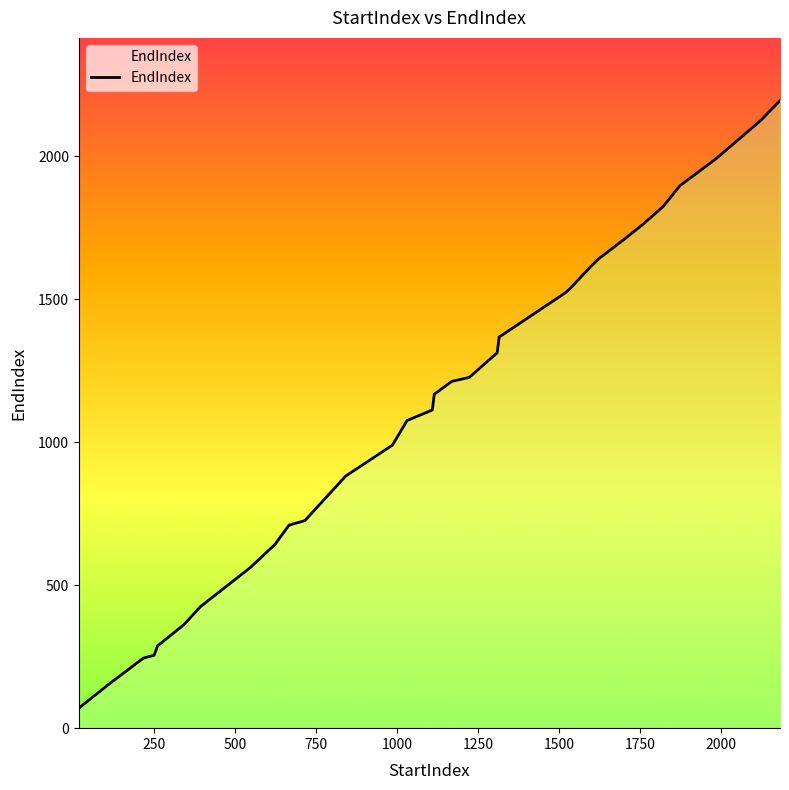

The chart shows a value of 3346 at 1872. True or false?

False